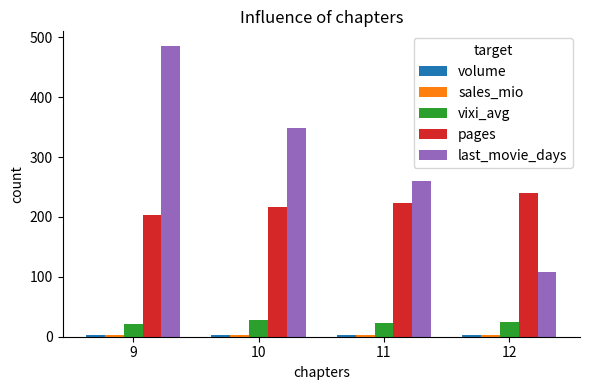

The pages series shows 124.0 at 11. True or false?

False